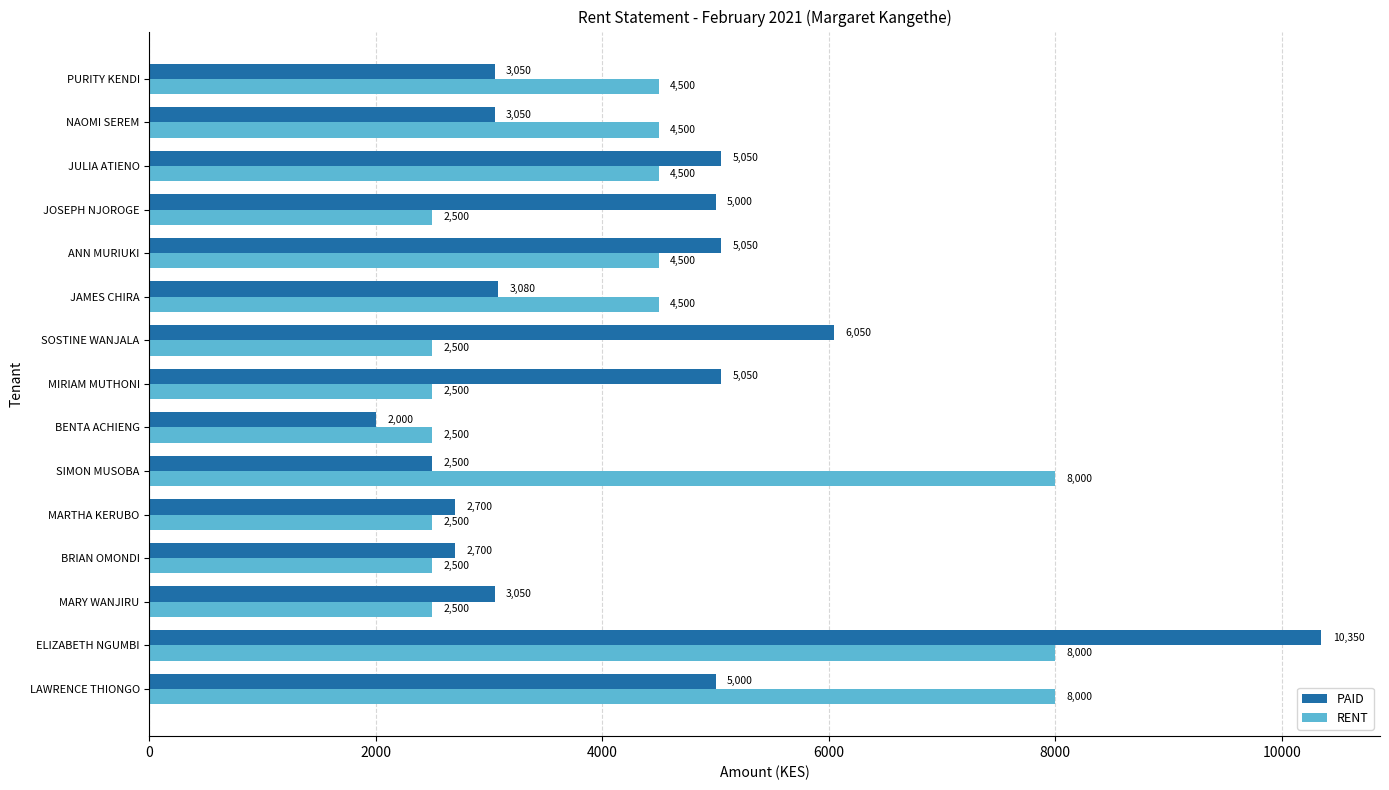

The PAID series shows 13847 at ELIZABETH NGUMBI. True or false?

False